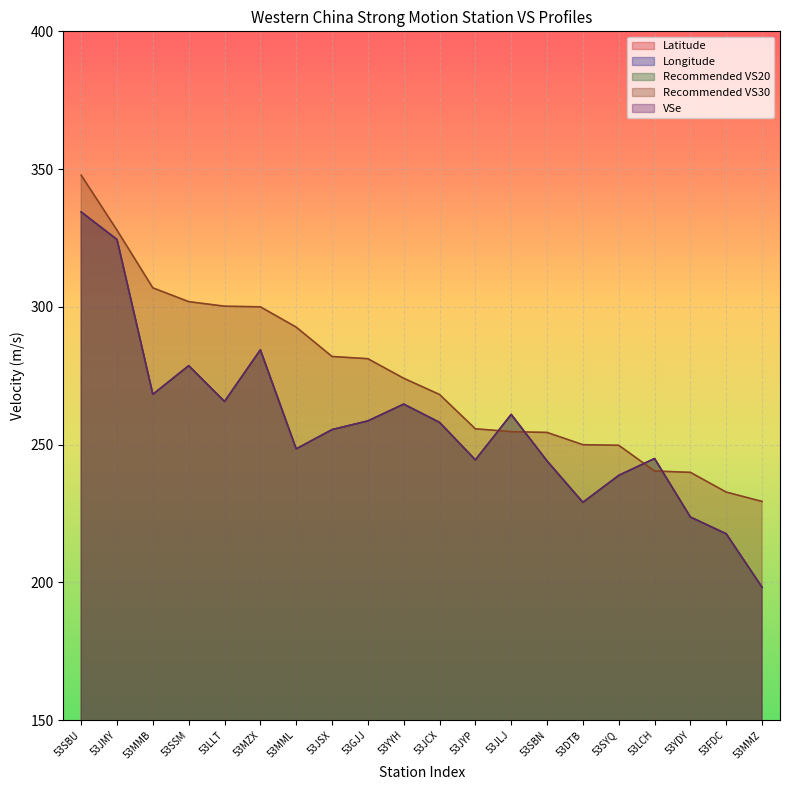

Which series has the largest total across all categories?

Recommended VS30